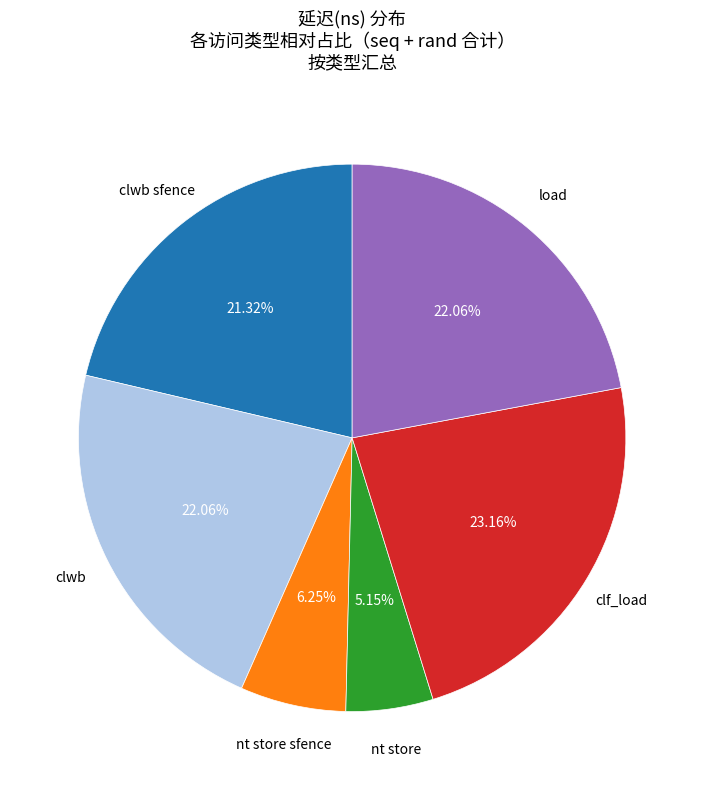

Between clwb and clf_load, which is larger?

clf_load